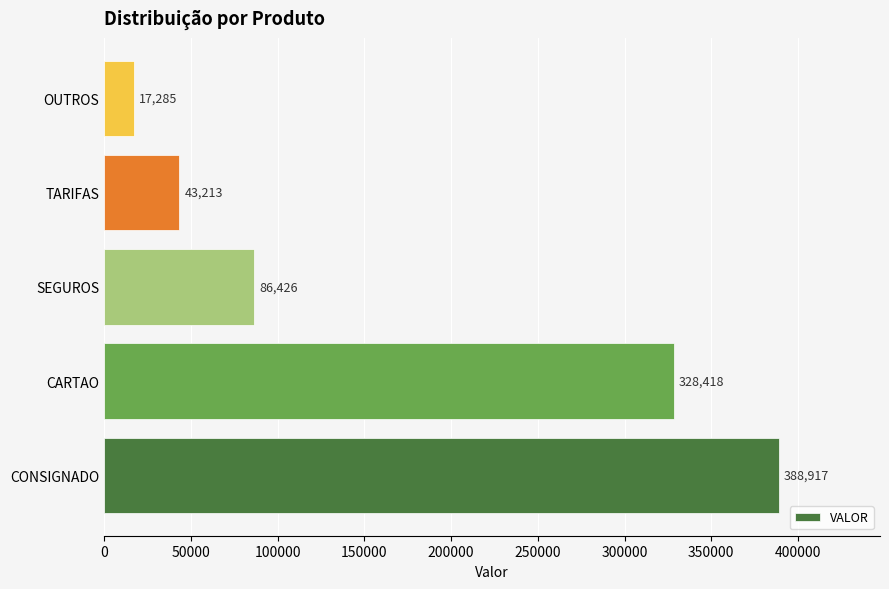

What is the ratio of the value at CARTAO to the value at OUTROS?

19.0